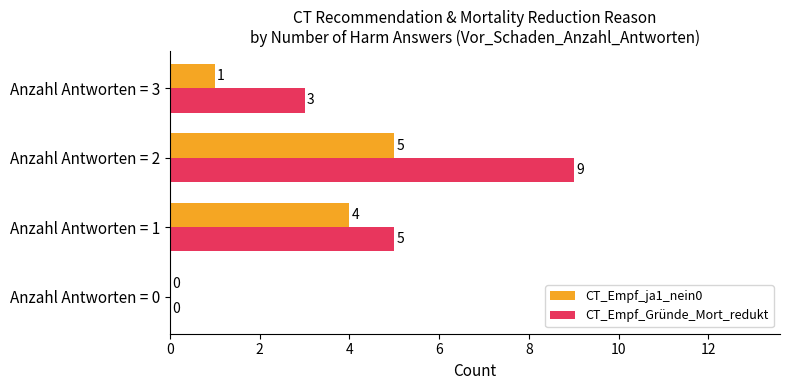

How many CT_Empf_ja1_nein0 values are between 1 and 5?

3